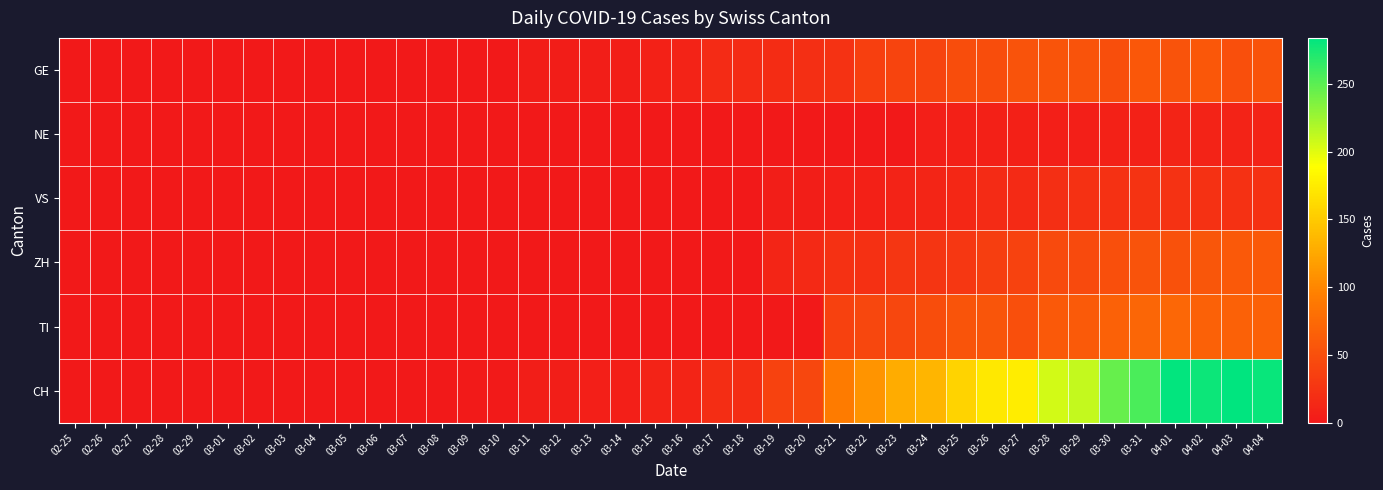

Reading left to right, list all the values displayed in this chart.

GE: 02-25=0	02-26=0	02-27=0	02-28=0	02-29=0	03-01=0	03-02=0	03-03=0	03-04=0	03-05=0	03-06=0	03-07=0	03-08=0	03-09=1	03-10=1	03-11=4	03-12=4	03-13=5	03-14=5	03-15=8	03-16=9	03-17=17	03-18=17	03-19=18	03-20=21	03-21=24	03-22=36	03-23=41	03-24=41	03-25=48	03-26=48	03-27=54	03-28=55	03-29=54	03-30=49	03-31=58	04-01=54	04-02=58	04-03=51	04-04=54
NE: 02-25=0	02-26=0	02-27=0	02-28=0	02-29=0	03-01=0	03-02=0	03-03=0	03-04=0	03-05=0	03-06=0	03-07=0	03-08=0	03-09=0	03-10=0	03-11=0	03-12=0	03-13=0	03-14=0	03-15=0	03-16=0	03-17=0	03-18=0	03-19=0	03-20=0	03-21=0	03-22=0	03-23=0	03-24=6	03-25=7	03-26=7	03-27=7	03-28=6	03-29=6	03-30=8	03-31=8	04-01=10	04-02=9	04-03=9	04-04=9
VS: 02-25=0	02-26=0	02-27=0	02-28=0	02-29=0	03-01=0	03-02=0	03-03=0	03-04=0	03-05=0	03-06=0	03-07=0	03-08=0	03-09=0	03-10=0	03-11=0	03-12=0	03-13=0	03-14=0	03-15=0	03-16=0	03-17=0	03-18=0	03-19=5	03-20=5	03-21=6	03-22=7	03-23=9	03-24=12	03-25=14	03-26=17	03-27=16	03-28=21	03-29=23	03-30=23	03-31=25	04-01=24	04-02=23	04-03=23	04-04=23
ZH: 02-25=0	02-26=0	02-27=0	02-28=0	02-29=0	03-01=0	03-02=0	03-03=0	03-04=0	03-05=0	03-06=0	03-07=0	03-08=0	03-09=0	03-10=0	03-11=0	03-12=0	03-13=0	03-14=0	03-15=0	03-16=0	03-17=0	03-18=0	03-19=12	03-20=15	03-21=23	03-22=22	03-23=27	03-24=26	03-25=28	03-26=35	03-27=38	03-28=46	03-29=46	03-30=50	03-31=54	04-01=53	04-02=57	04-03=59	04-04=59
TI: 02-25=0	02-26=0	02-27=0	02-28=0	02-29=0	03-01=0	03-02=0	03-03=0	03-04=0	03-05=0	03-06=0	03-07=0	03-08=0	03-09=0	03-10=0	03-11=0	03-12=0	03-13=0	03-14=0	03-15=0	03-16=0	03-17=0	03-18=0	03-19=0	03-20=0	03-21=37	03-22=43	03-23=43	03-24=48	03-25=55	03-26=56	03-27=51	03-28=59	03-29=61	03-30=67	03-31=72	04-01=73	04-02=67	04-03=67	04-04=67
CH: 02-25=0	02-26=0	02-27=0	02-28=0	02-29=0	03-01=0	03-02=0	03-03=0	03-04=0	03-05=0	03-06=0	03-07=0	03-08=1	03-09=2	03-10=2	03-11=5	03-12=5	03-13=6	03-14=6	03-15=9	03-16=10	03-17=19	03-18=19	03-19=38	03-20=43	03-21=92	03-22=110	03-23=128	03-24=135	03-25=157	03-26=172	03-27=176	03-28=206	03-29=211	03-30=246	03-31=256	04-01=282	04-02=279	04-03=284	04-04=280